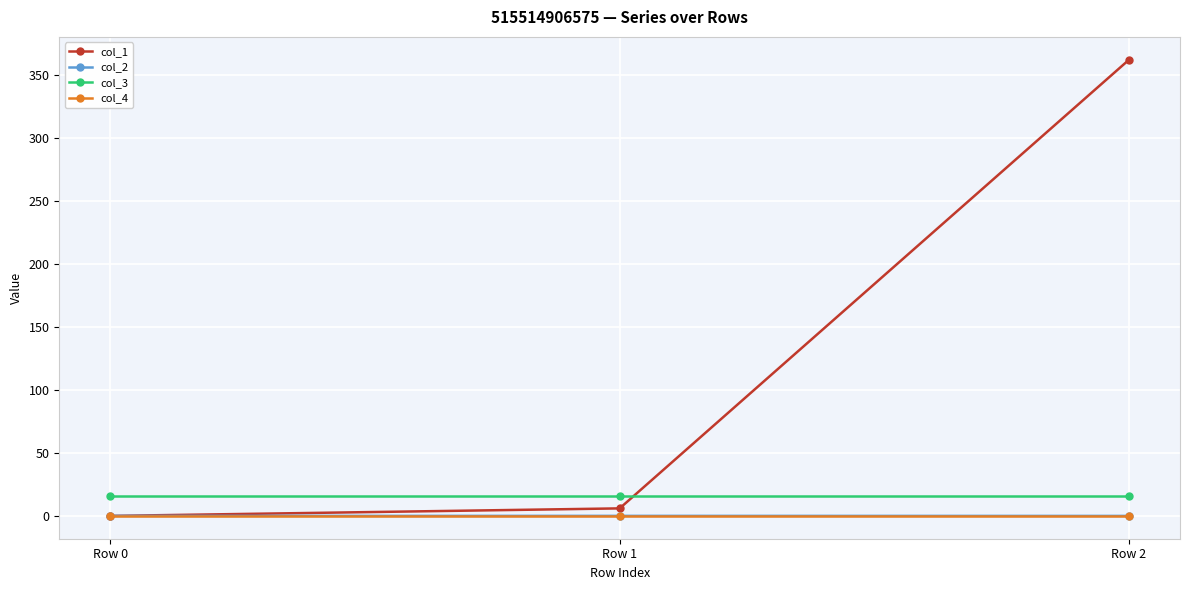

Does the chart have visible grid lines?

Yes